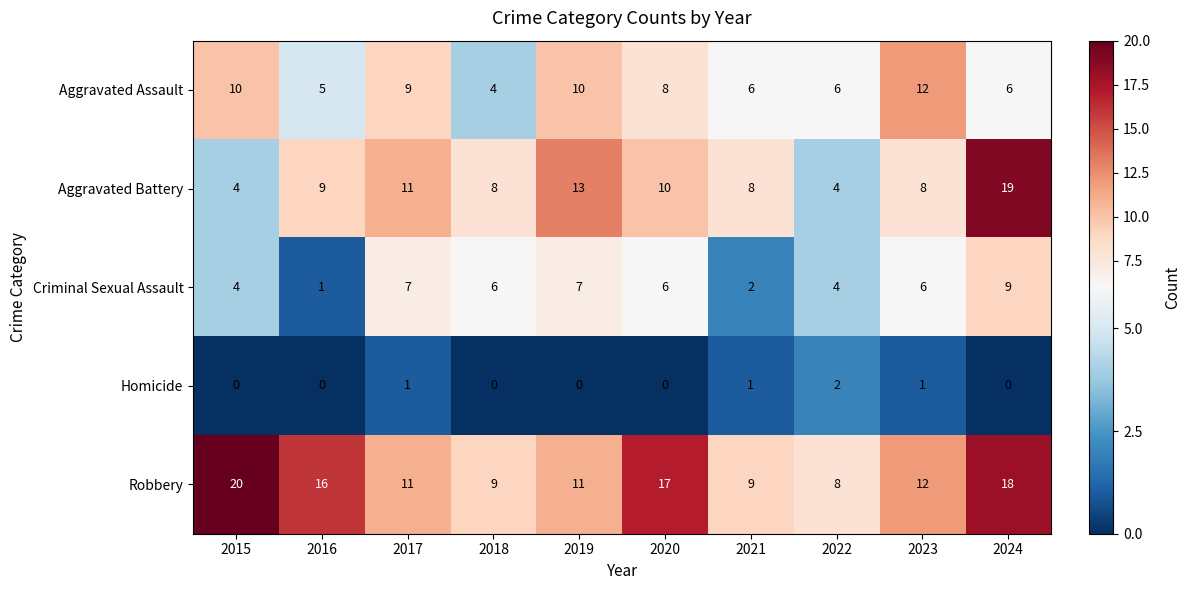

What value does the Aggravated Assault series have at 2022?

6